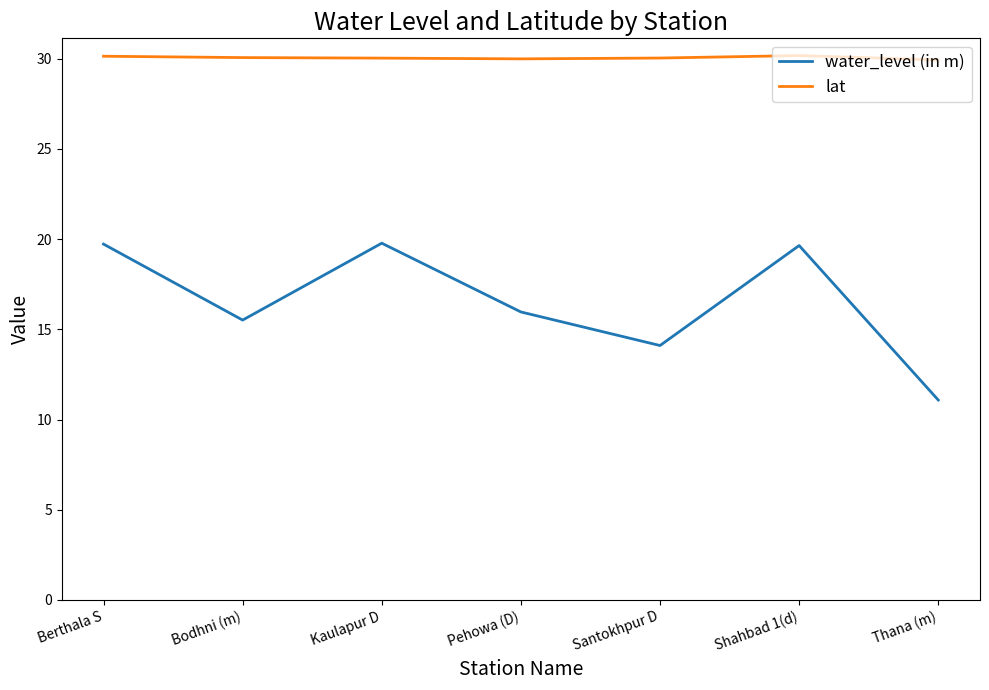

At which category does water_level (in m) reach its first local valley?

Bodhni (m)